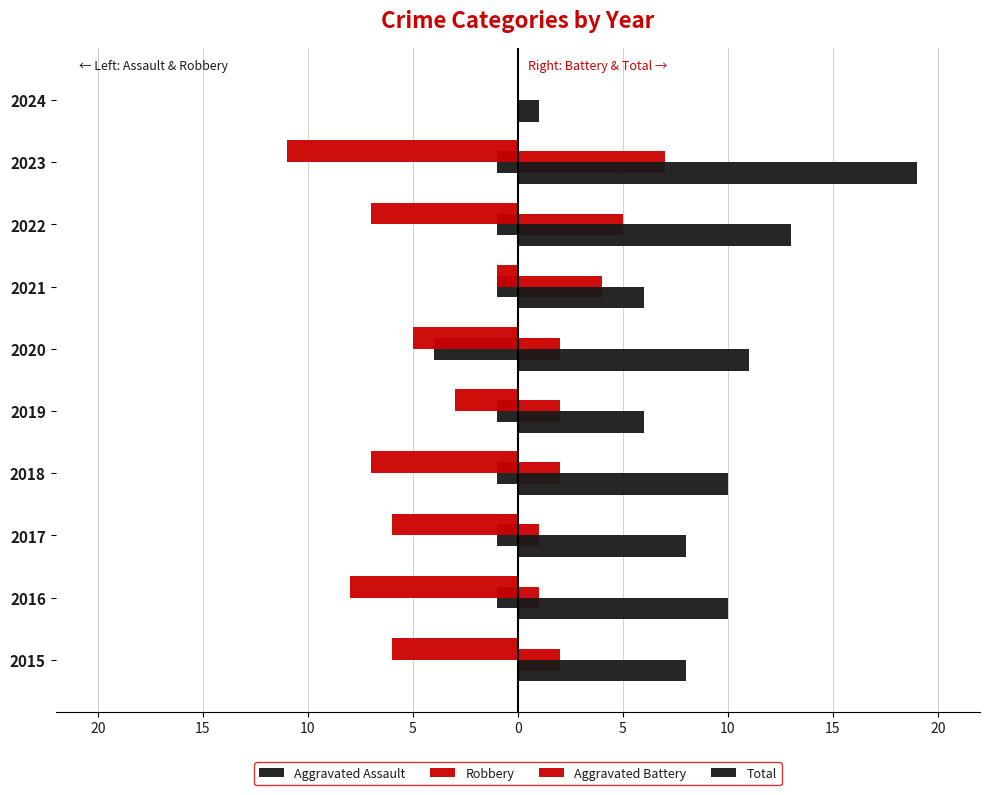

How many values in the Robbery series exceed -6?

4